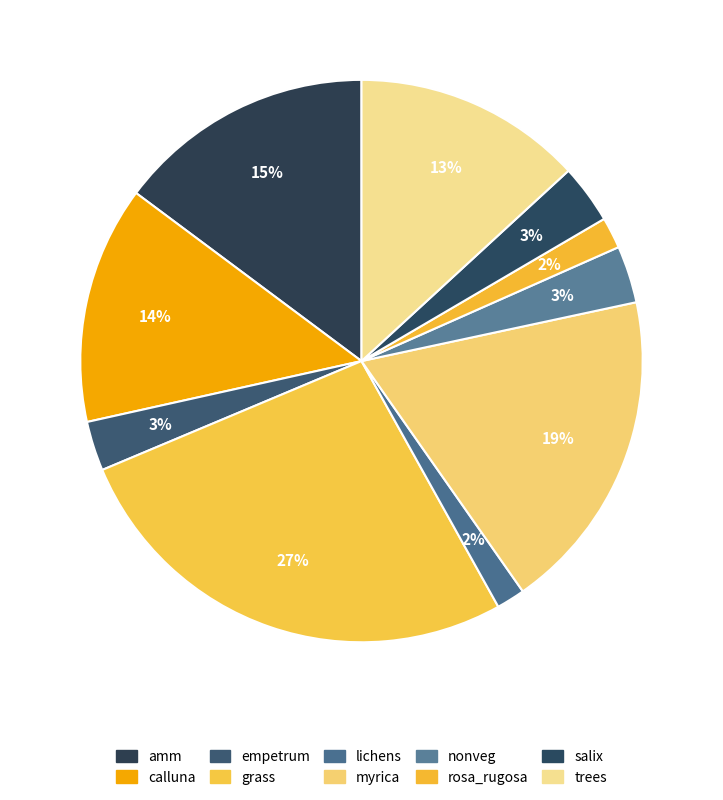

Approximately how many times larger is the value at nonveg compared to grass?

0.1